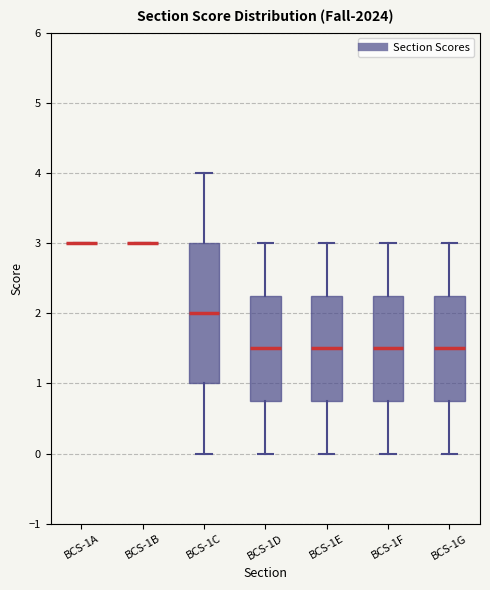

Reading left to right, read every box against the y-axis: the position of its median line, the range the box covers, and the ends of its whiskers. The values are not printed on the chart, so give them approximately, as read against the axis.

BCS-1A: box collapsed to a line at 3.0, whiskers 3.0 to 3.0
BCS-1B: box collapsed to a line at 3.0, whiskers 3.0 to 3.0
BCS-1C: median 2.0, box 1.0 to 3.0, whiskers 0.0 to 4.0
BCS-1D: median 1.5, box 0.8 to 2.3, whiskers 0.0 to 3.0
BCS-1E: median 1.5, box 0.8 to 2.3, whiskers 0.0 to 3.0
BCS-1F: median 1.5, box 0.8 to 2.3, whiskers 0.0 to 3.0
BCS-1G: median 1.5, box 0.8 to 2.3, whiskers 0.0 to 3.0